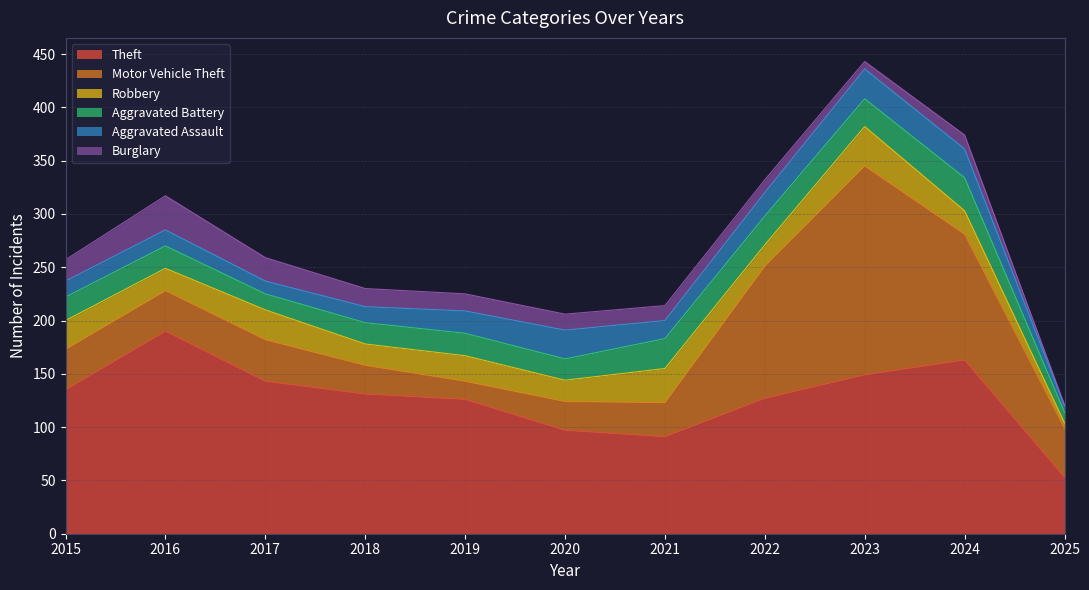

What are all the series names shown in the legend?

Theft, Motor Vehicle Theft, Robbery, Aggravated Battery, Aggravated Assault, Burglary